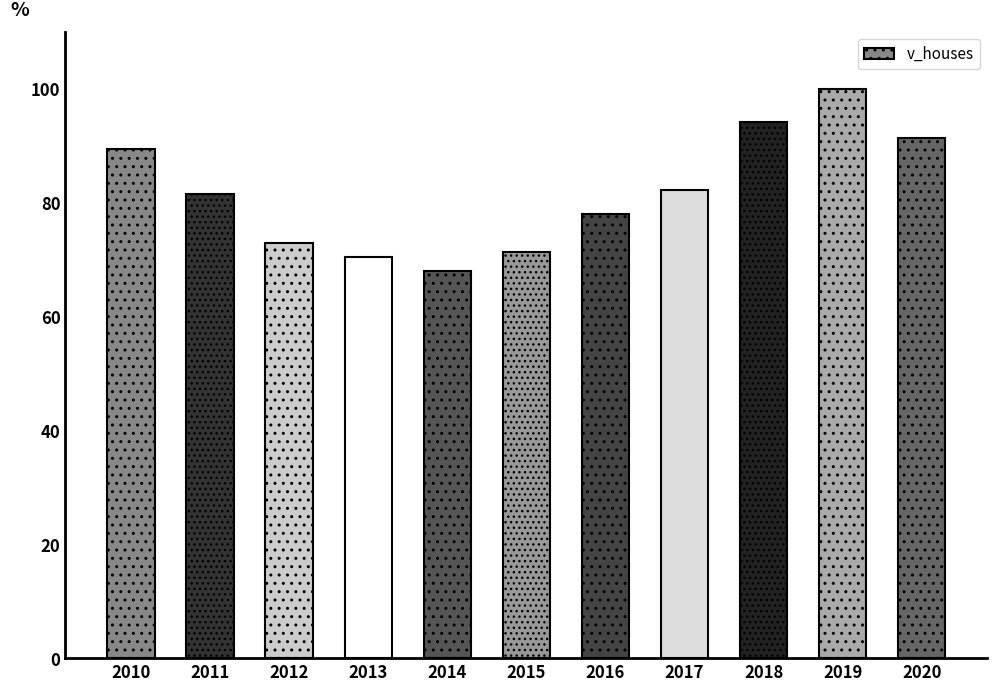

Between 2017 and 2014, which is larger?

2017